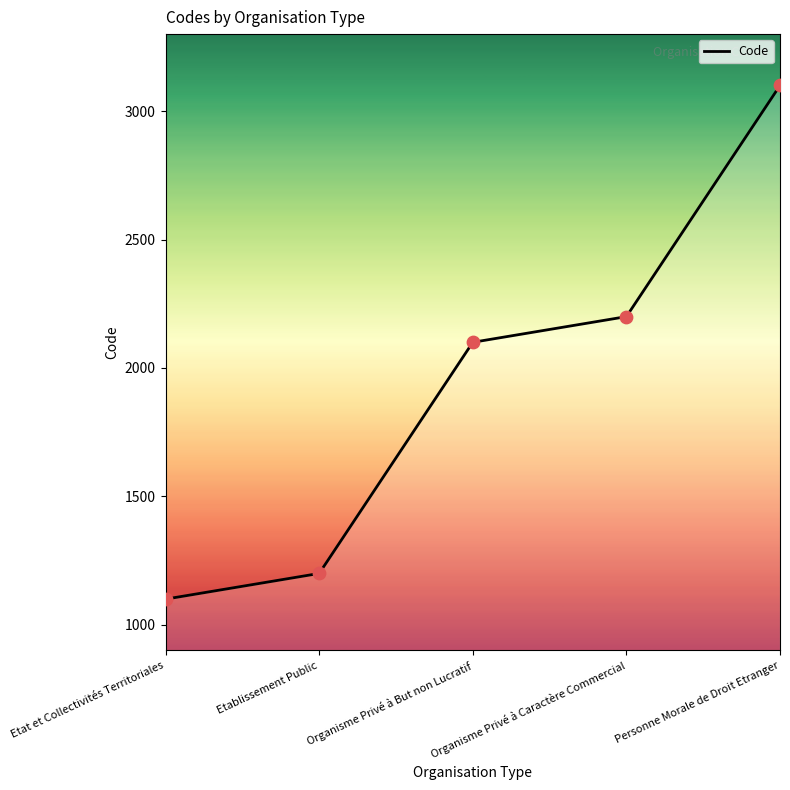

Approximately how many times larger is the value at Etat et Collectivités Territoriales compared to Personne Morale de Droit Etranger?

0.4